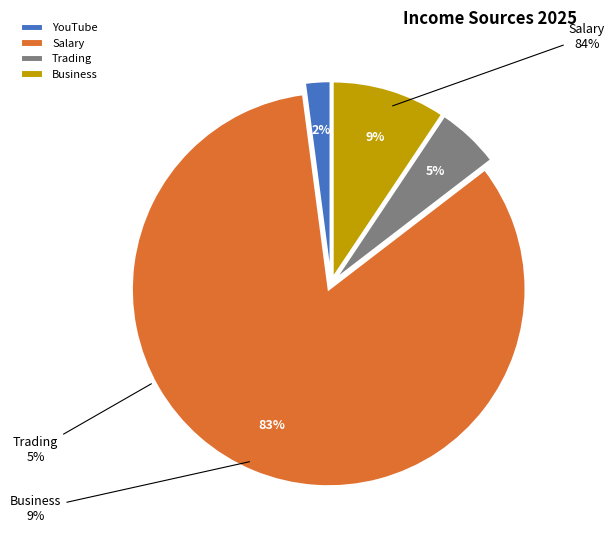

To the nearest percent, what is the difference between the Trading and YouTube slice percentages?

3%